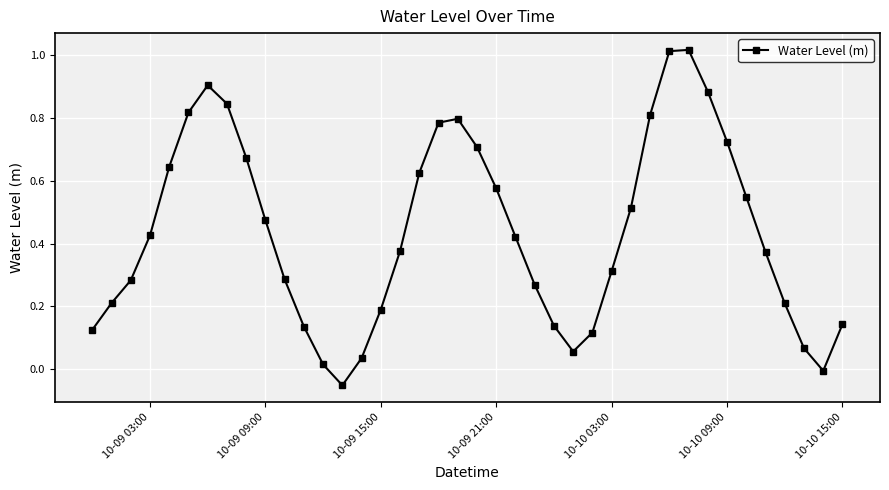

How many points are lower than both their immediate neighbors (excluding endpoints)?

3